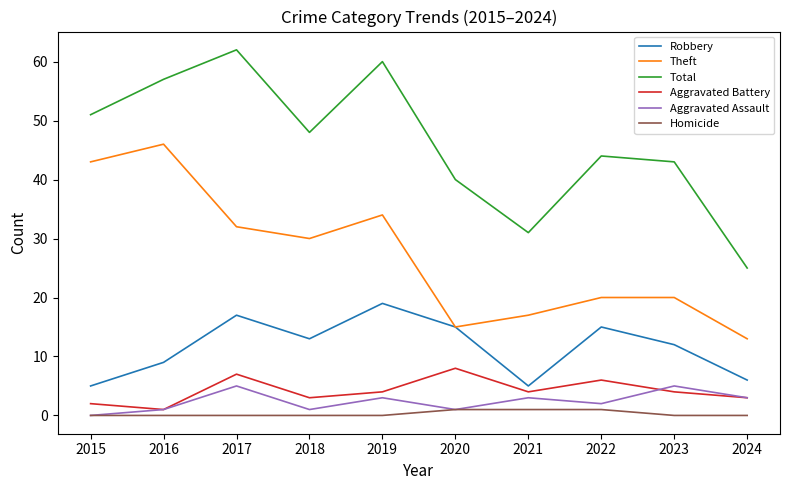

True or false: Aggravated Battery and Homicide cross at least once.

False